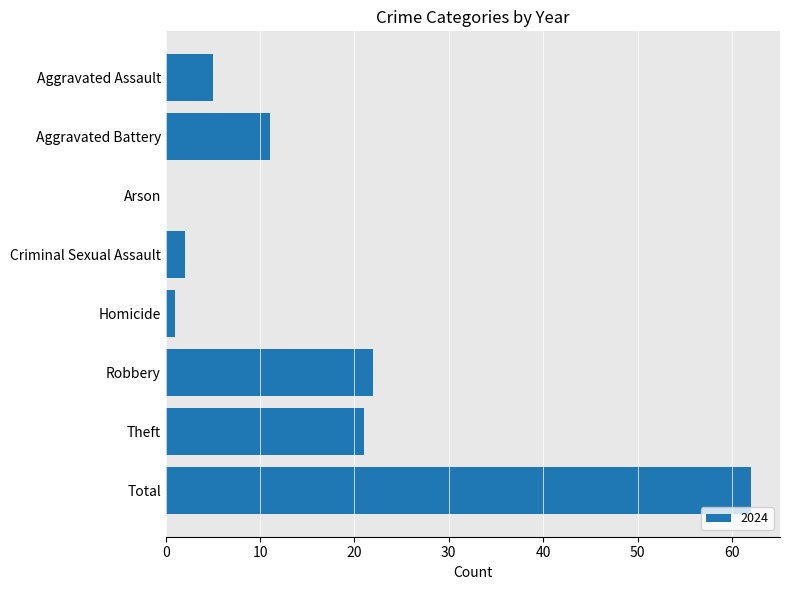

What is the sum of all values?

124